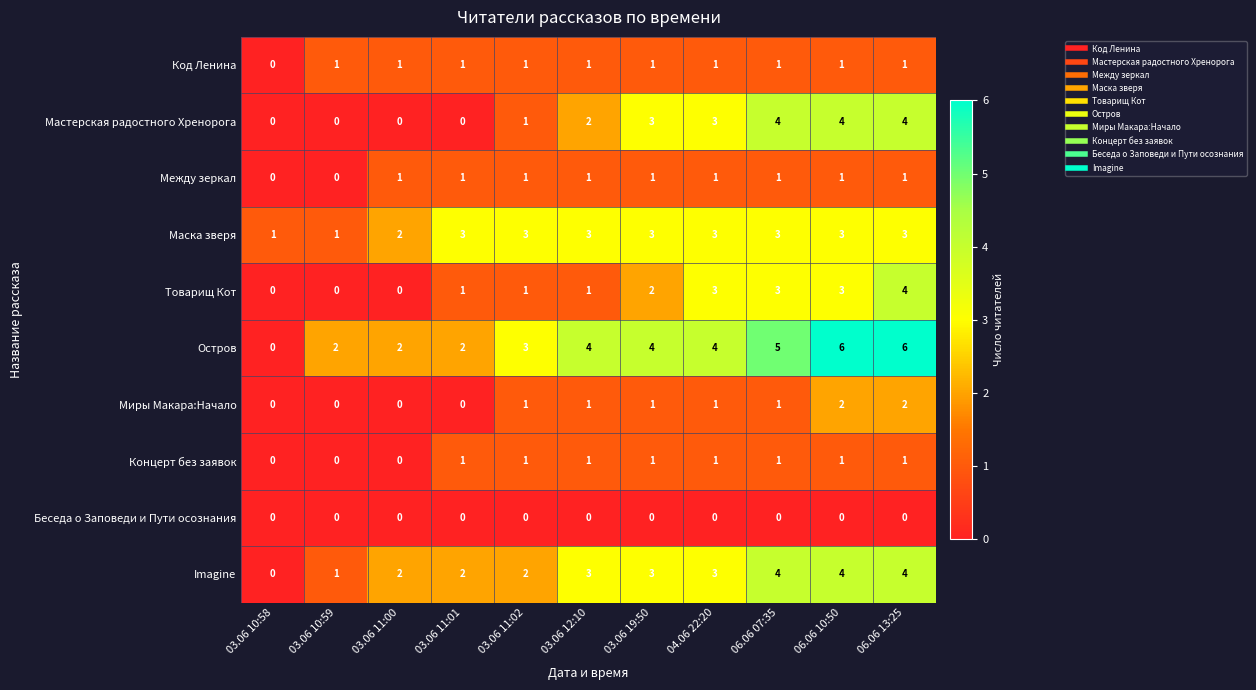

Count the Imagine values in the range 2 to 4.

9